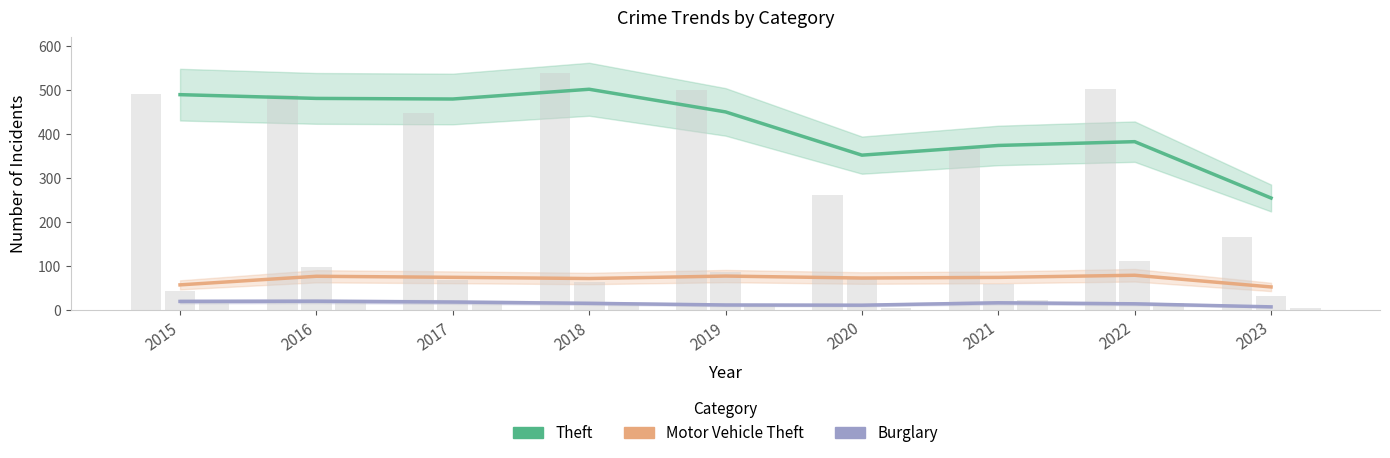

Are the bars horizontal?

No